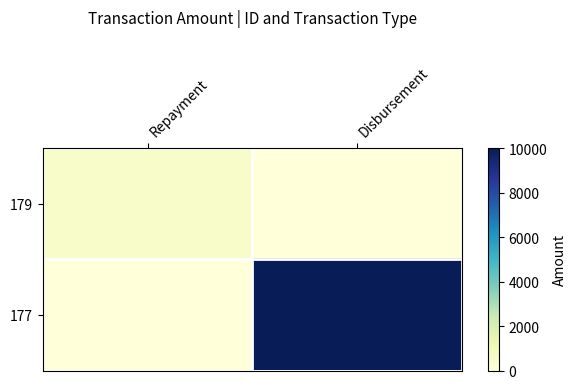

Reading left to right, extract all data points from this chart.

179: Repayment=500	Disbursement=0
177: Repayment=0	Disbursement=10000